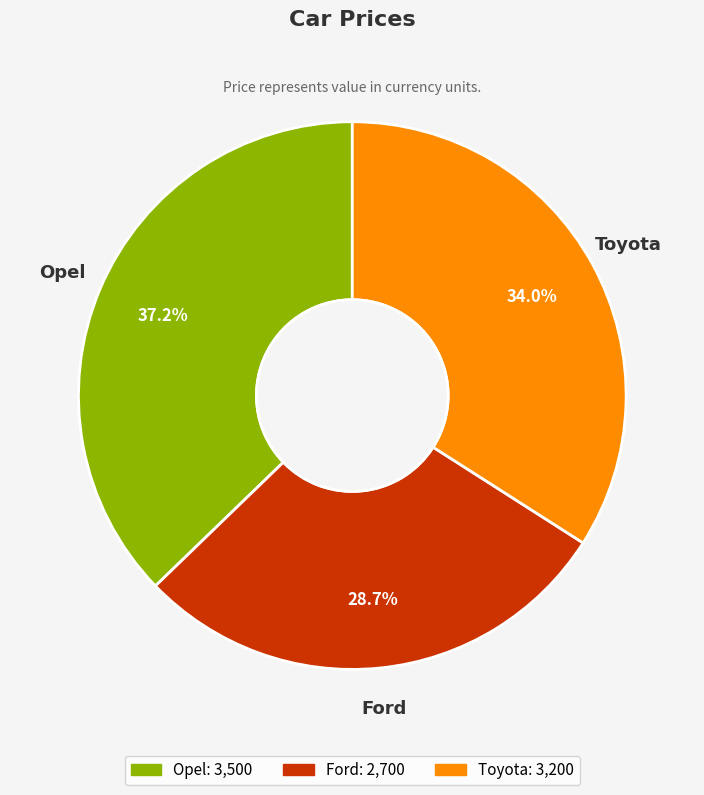

Count the number of slices in the pie.

3